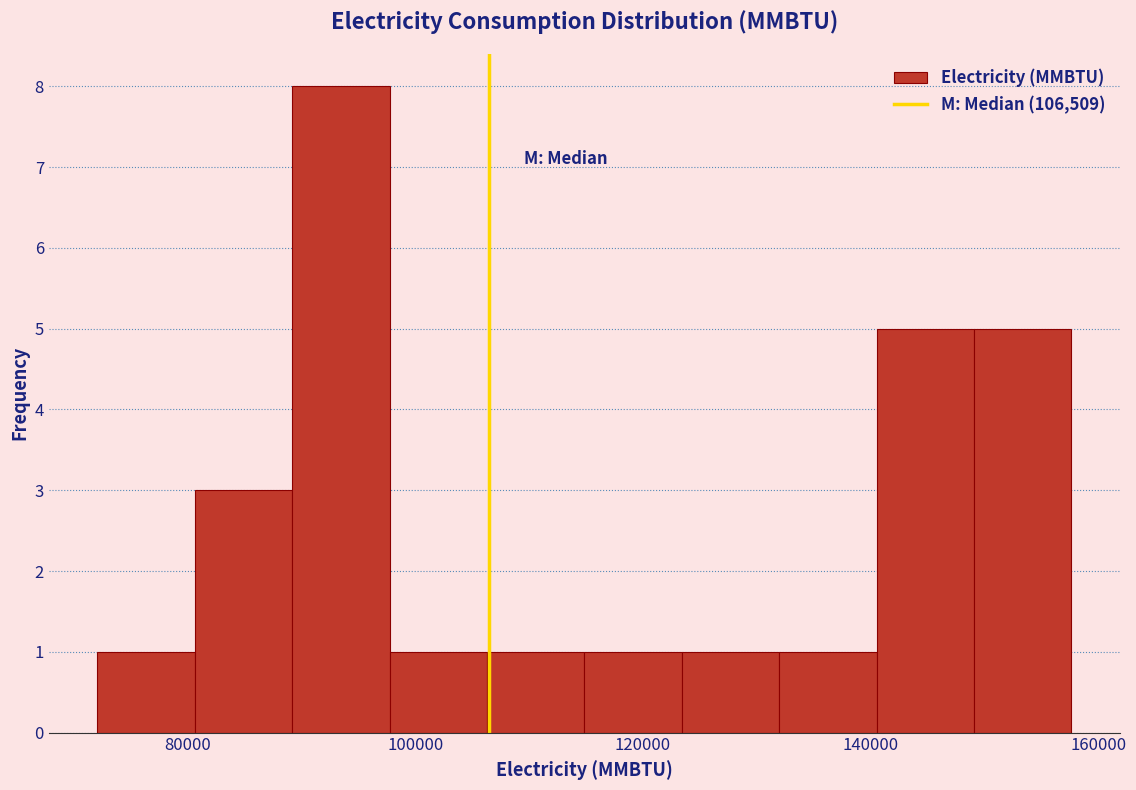

What is the height of the bar covering 106000 to 114000 on the x-axis? Neither the bar edges nor the heights are printed on the chart, so give them approximately, as read against the axes.

1